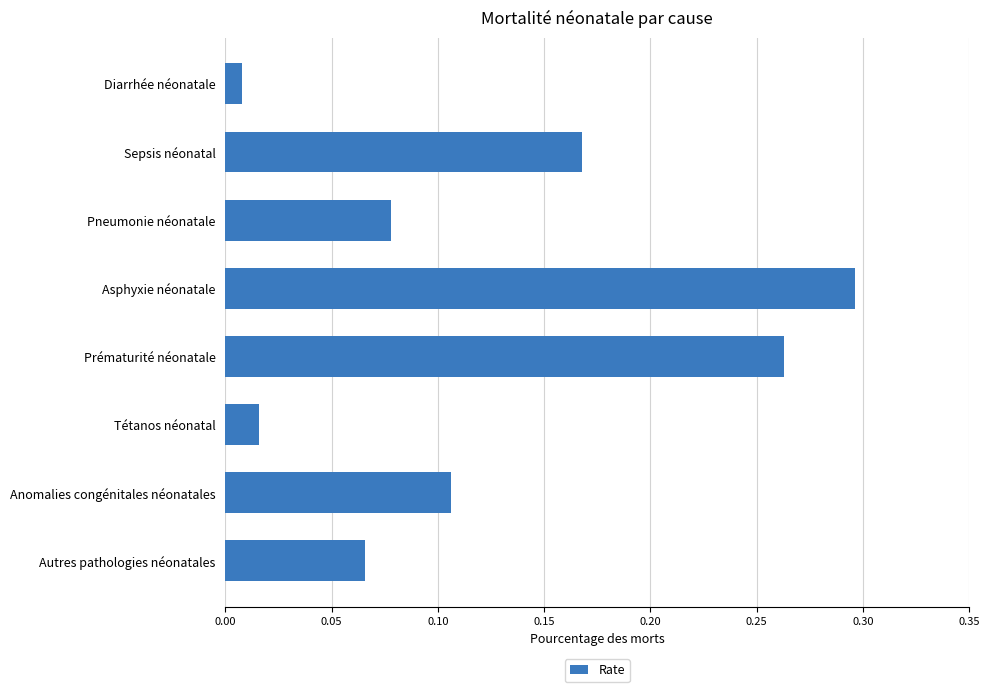

The value at Asphyxie néonatale is 0.5. True or false?

False